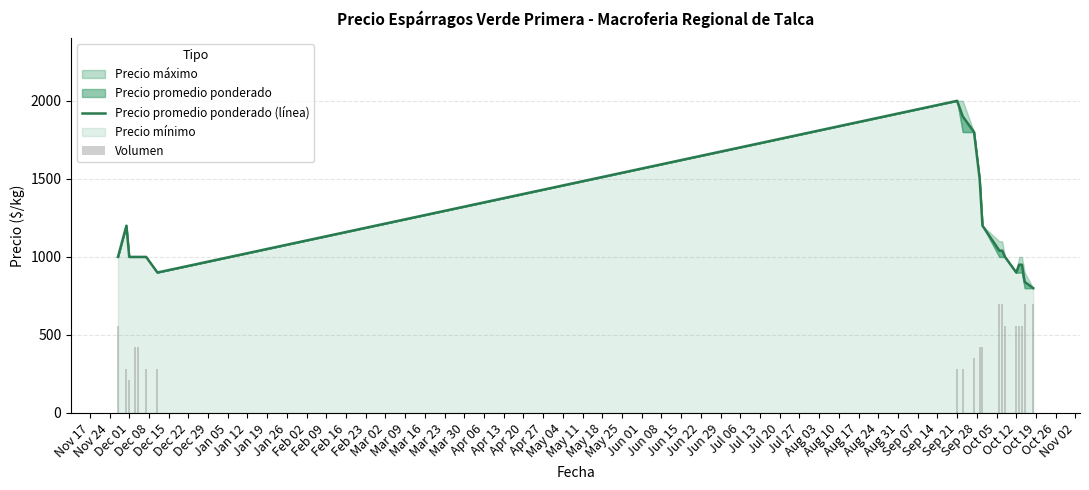

How many bars are there in total?

20